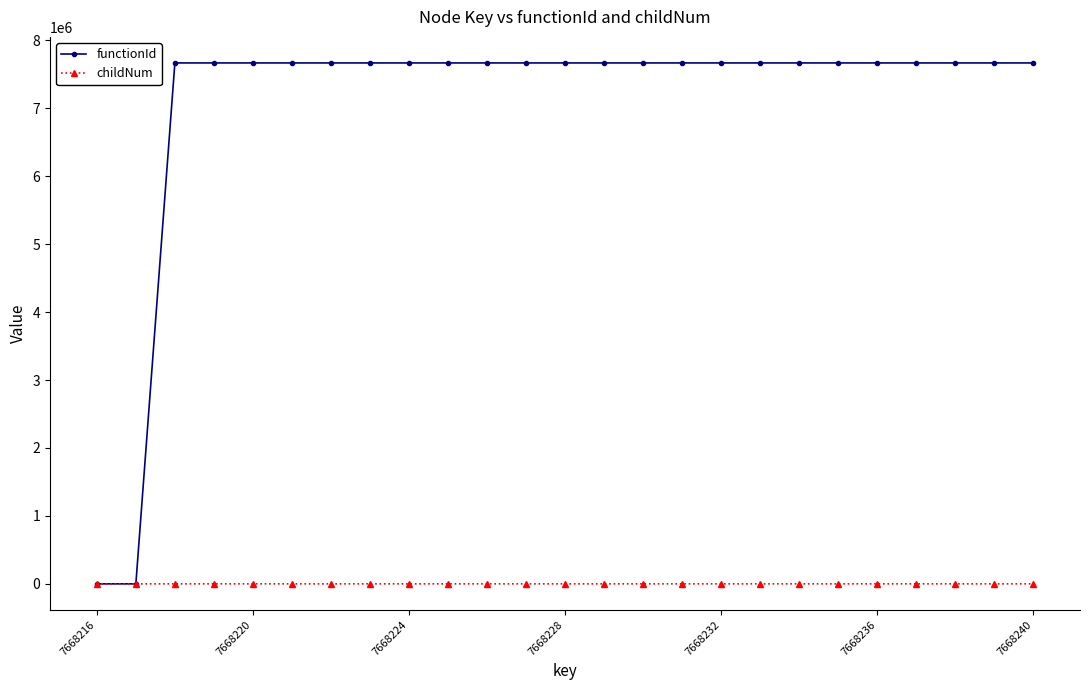

Count the childNum values in the range 0 to 1.

23